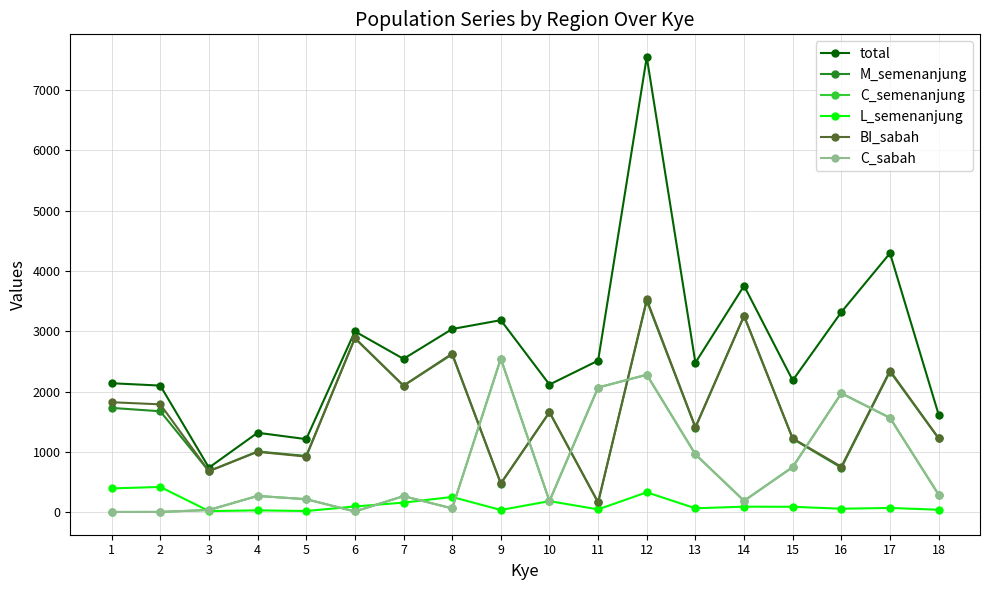

What are all the series names shown in the legend?

total, M_semenanjung, C_semenanjung, L_semenanjung, BI_sabah, C_sabah